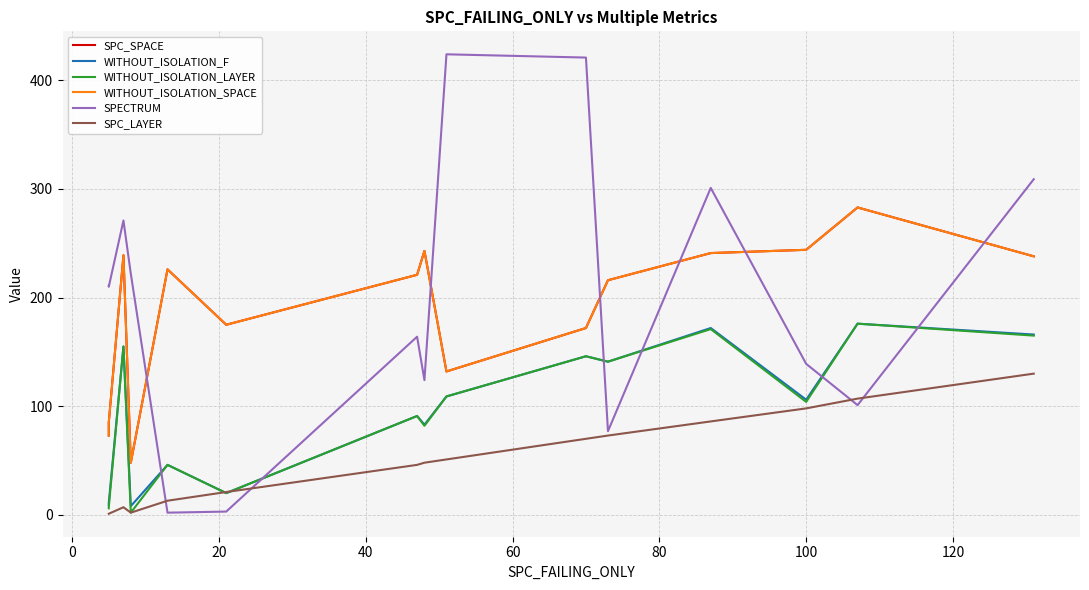

Reading left to right, transcribe all the data shown in this chart.

SPC_SPACE: 73	85	239	48	226	175	221	243	132	172	216	241	244	283	238
WITHOUT_ISOLATION_F: 9	11	155	8	46	20	91	83	109	146	141	172	106	176	166
WITHOUT_ISOLATION_LAYER: 6	7	155	2	46	20	91	82	109	146	141	171	104	176	165
WITHOUT_ISOLATION_SPACE: 73	85	239	48	226	175	221	243	132	172	216	241	244	283	238
SPECTRUM: 211	210	271	222	2	3	164	124	424	421	77	301	139	101	309
SPC_LAYER: 1	1	7	2	13	21	46	48	51	70	73	86	98	107	130